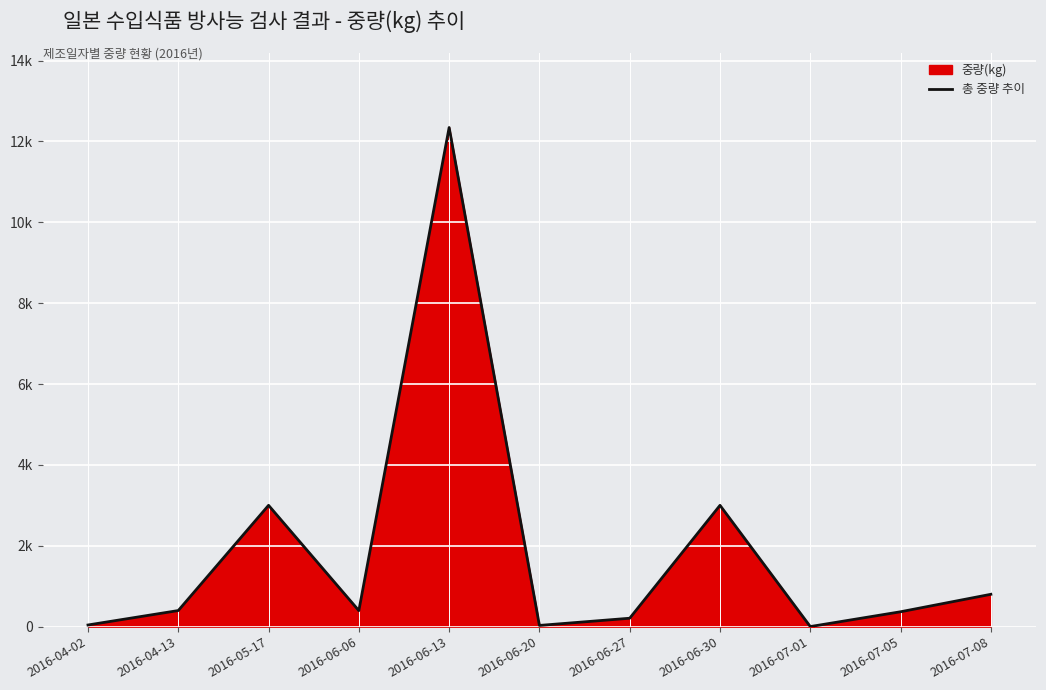

What is the change in value from 2016-06-13 to 2016-07-01?

-12342